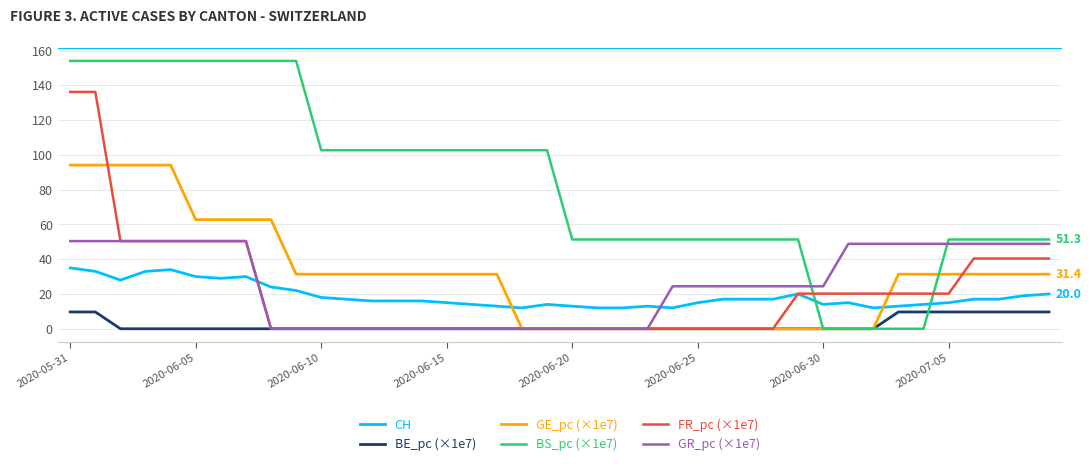

Which series has the widest spread of values?

BS_pc (×1e7)